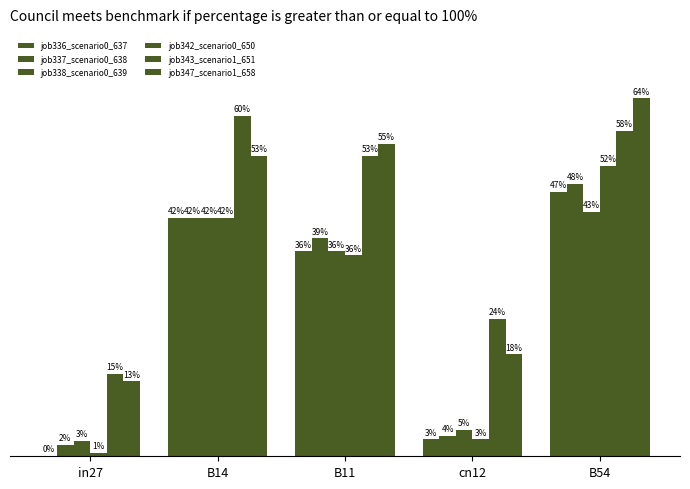

Are the bars horizontal?

No